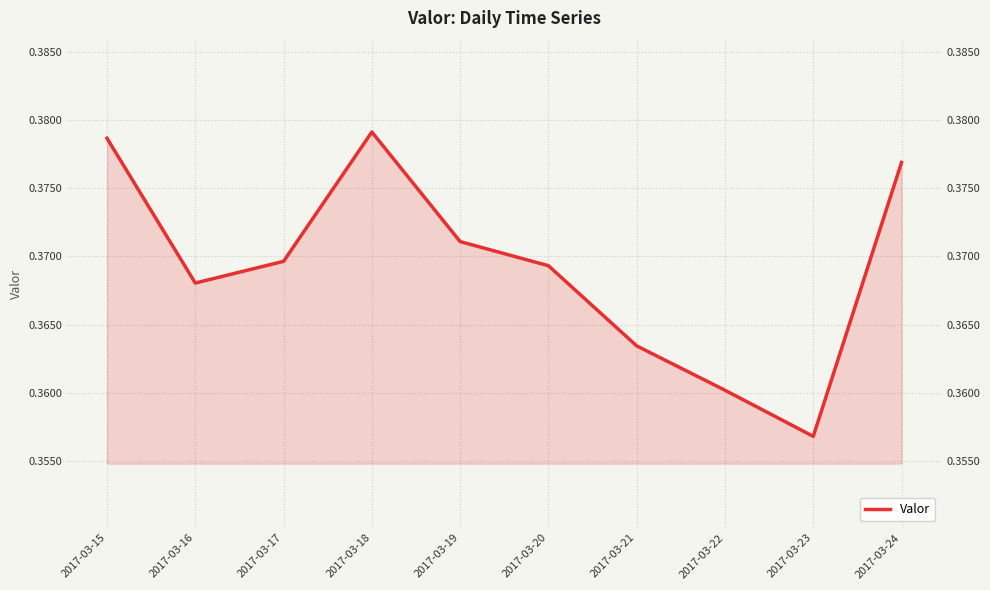

At which category does the data reach its first local valley?

2017-03-16